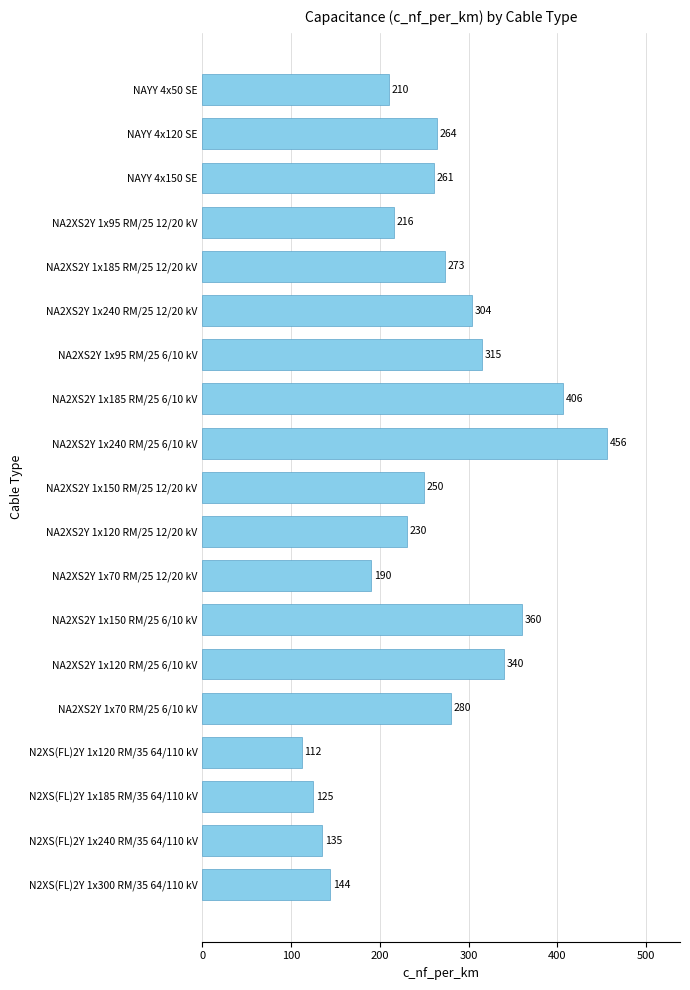

Which has a higher value, NA2XS2Y 1x185 RM/25 12/20 kV or NA2XS2Y 1x185 RM/25 6/10 kV?

NA2XS2Y 1x185 RM/25 6/10 kV